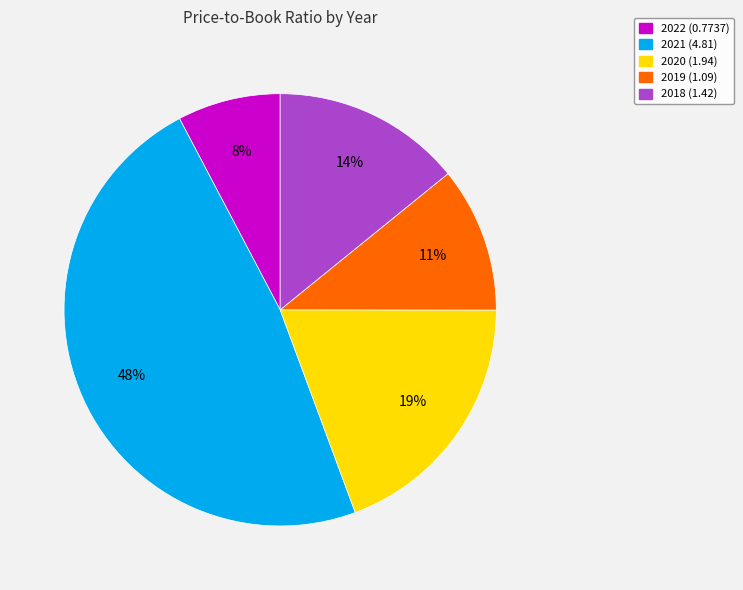

What percentage is the 2021 (4.81) slice, to the nearest percent?

48%